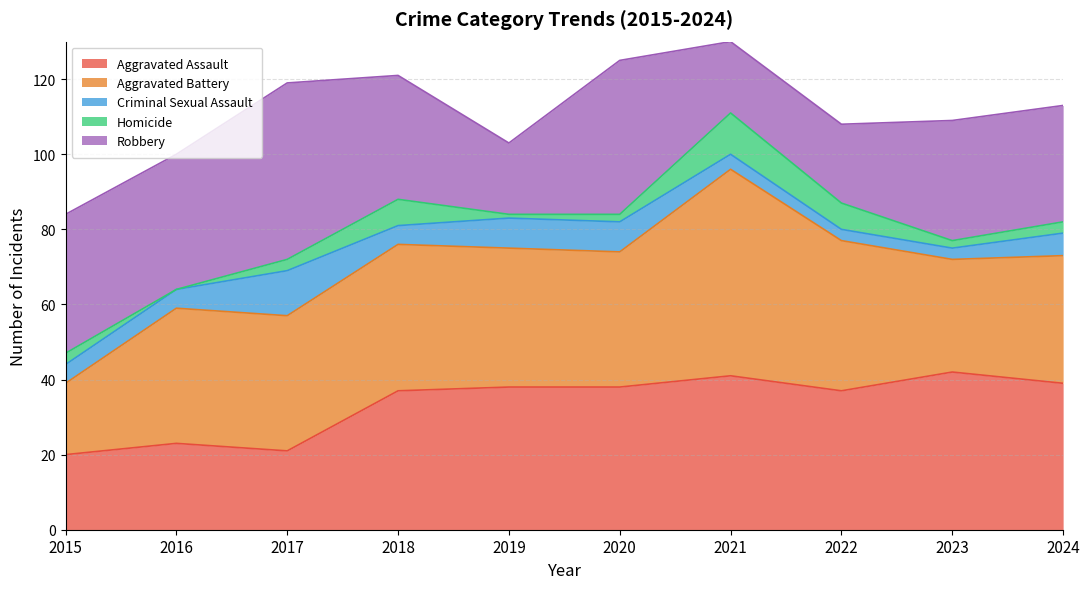

What is the difference between the second highest and second lowest values in the Aggravated Assault series?

20